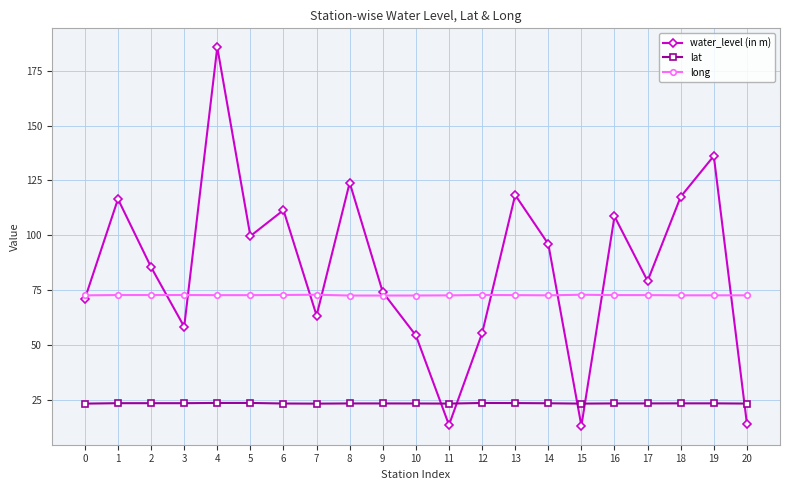

What are all the series names shown in the legend?

water_level (in m), lat, long